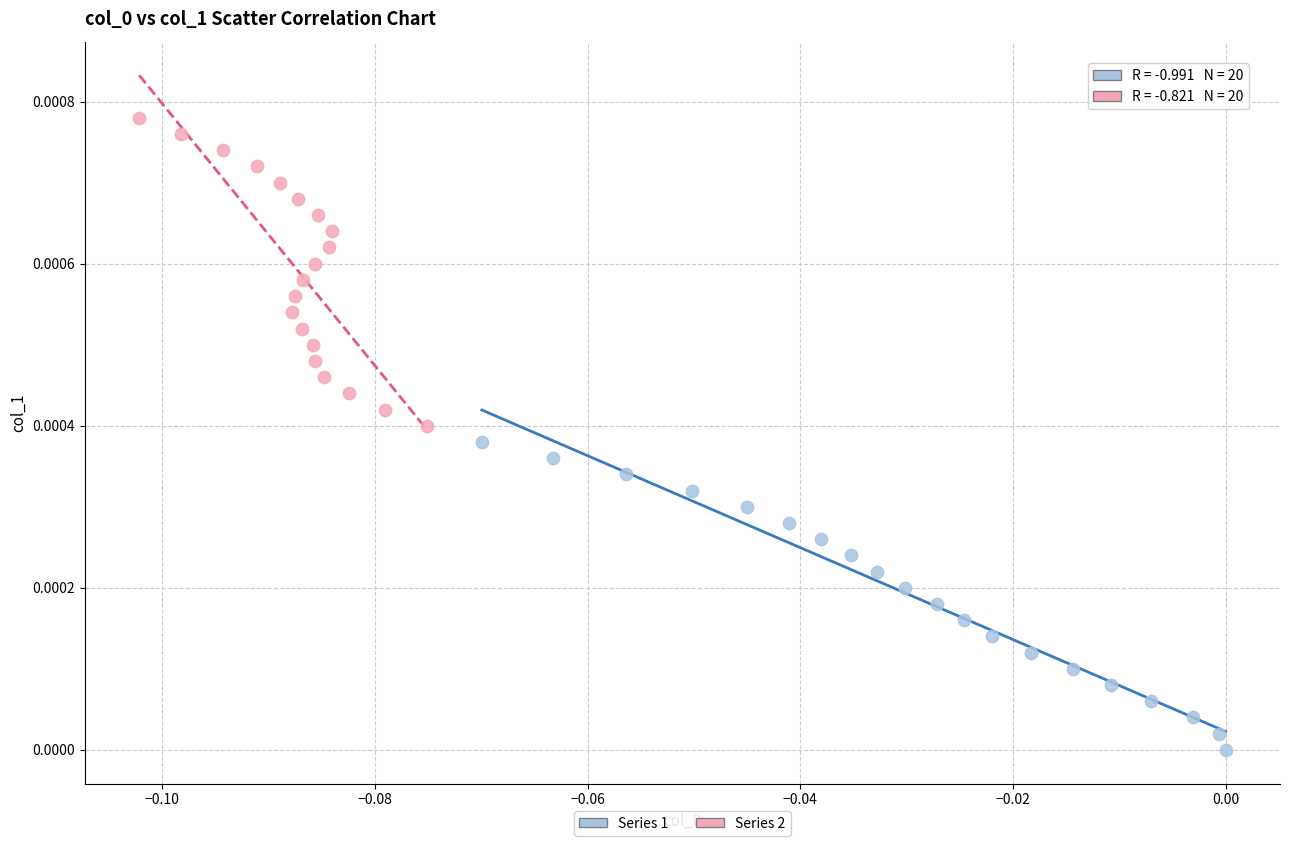

Which series contains the lowest Y value?

Series 1